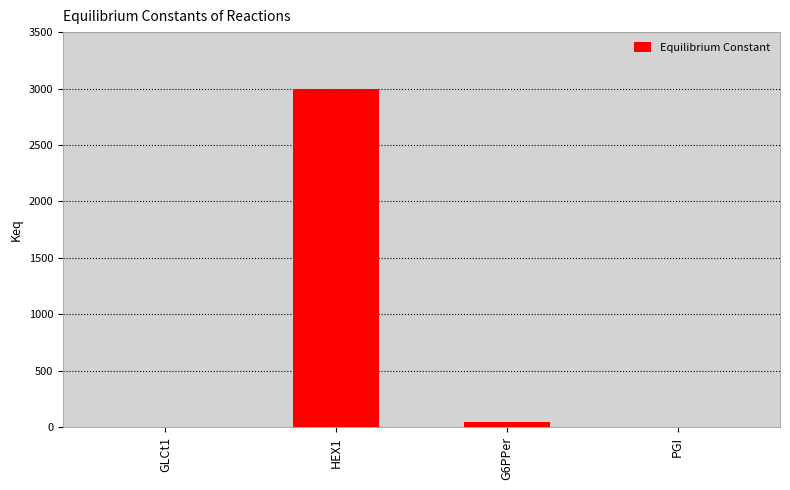

At which category does the chart reach its peak across all series?

HEX1